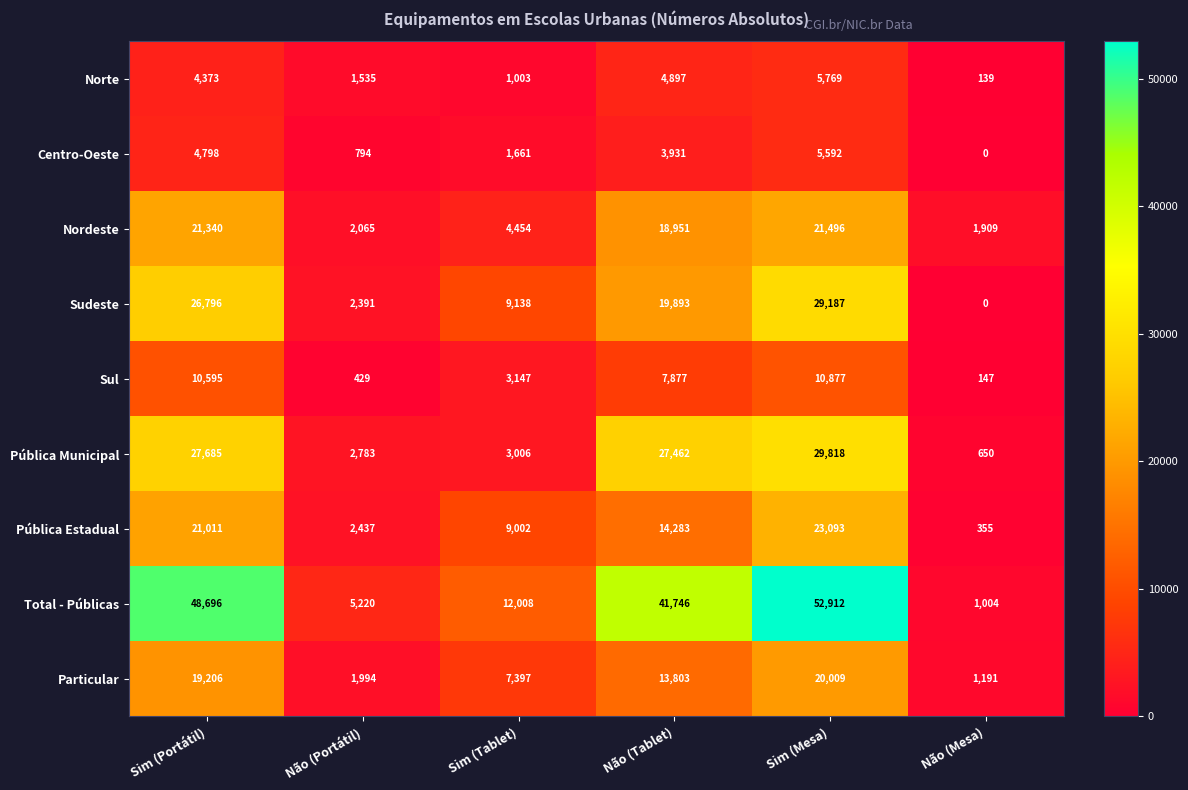

The value of Particular at Sim (Portátil) is 9606. True or false?

False